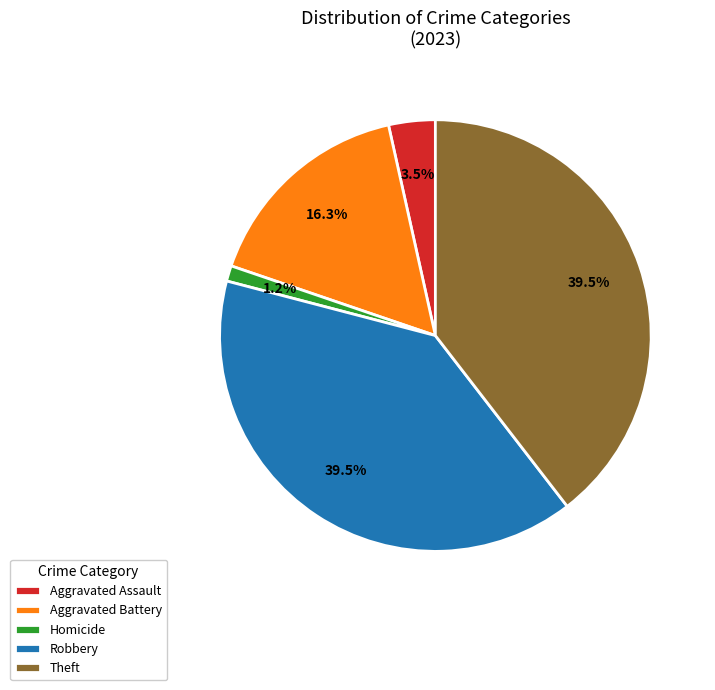

Which has a higher value, Aggravated Battery or Theft?

Theft